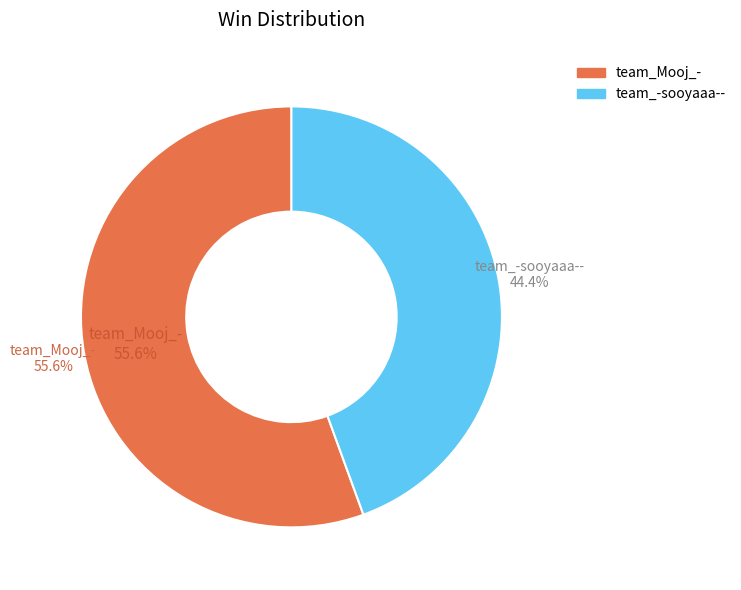

True or false: team_Mooj_- accounts for 50% of the total.

False